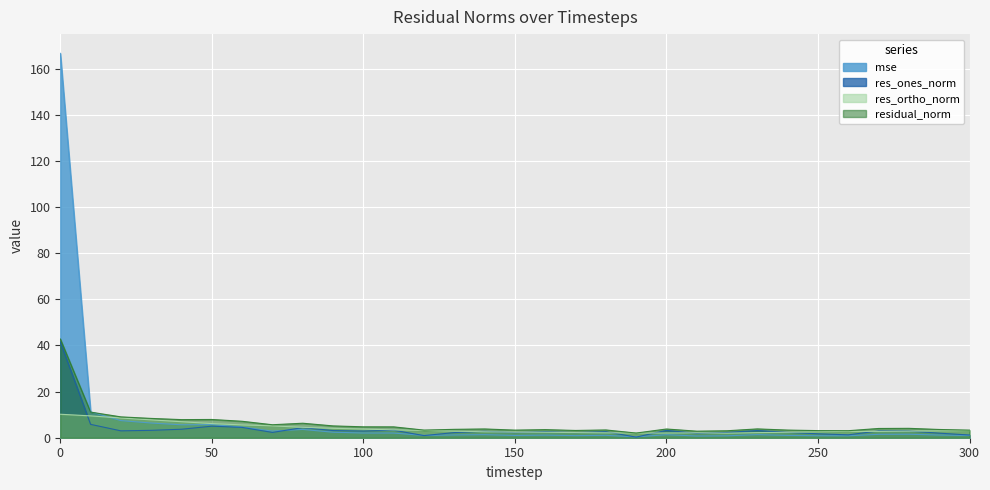

What is the difference between the highest and lowest values at 230?

2.5